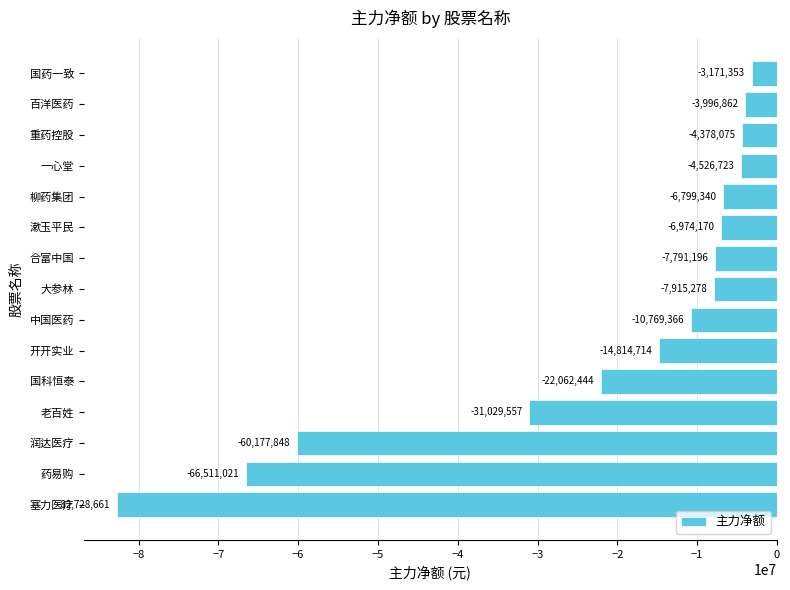

Reading bottom to top, list all the values displayed in this chart.

塞力医疗=-82728661	药易购=-66511021	润达医疗=-60177848	老百姓=-31029557	国科恒泰=-22062444	开开实业=-14814714	中国医药=-10769366	大参林=-7915278	合富中国=-7791196	漱玉平民=-6974170	柳药集团=-6799340	一心堂=-4526723	重药控股=-4378075	百洋医药=-3996862	国药一致=-3171353